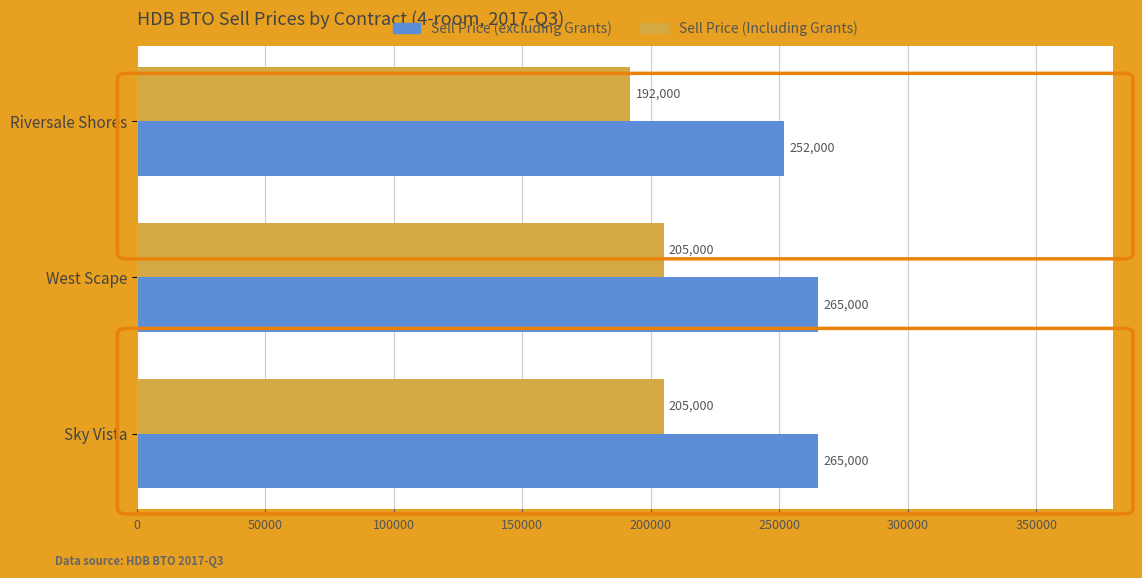

List the series in order of their overall mean, highest first.

Sell Price (excluding Grants), Sell Price (Including Grants)